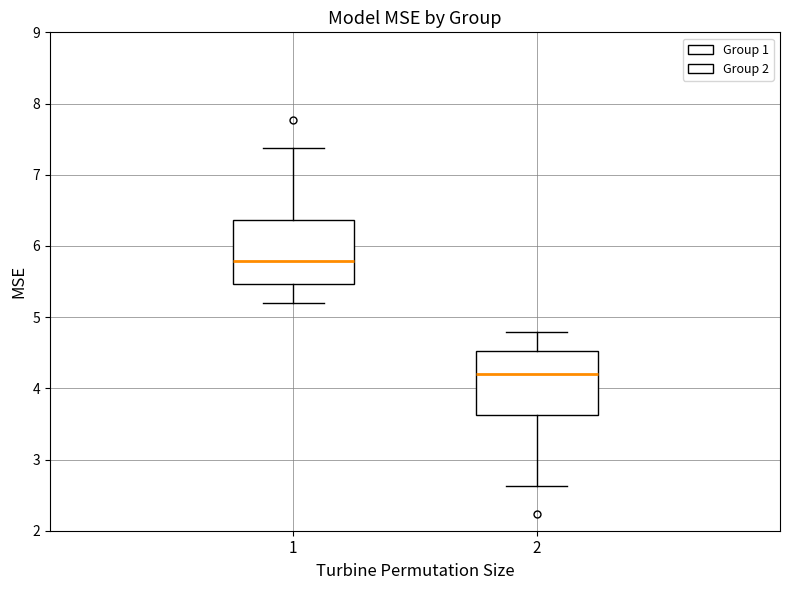

Where is the upper edge of the box at x = 1 on the y-axis? The values are not printed on the chart, so give them approximately, as read against the axis.

6.4